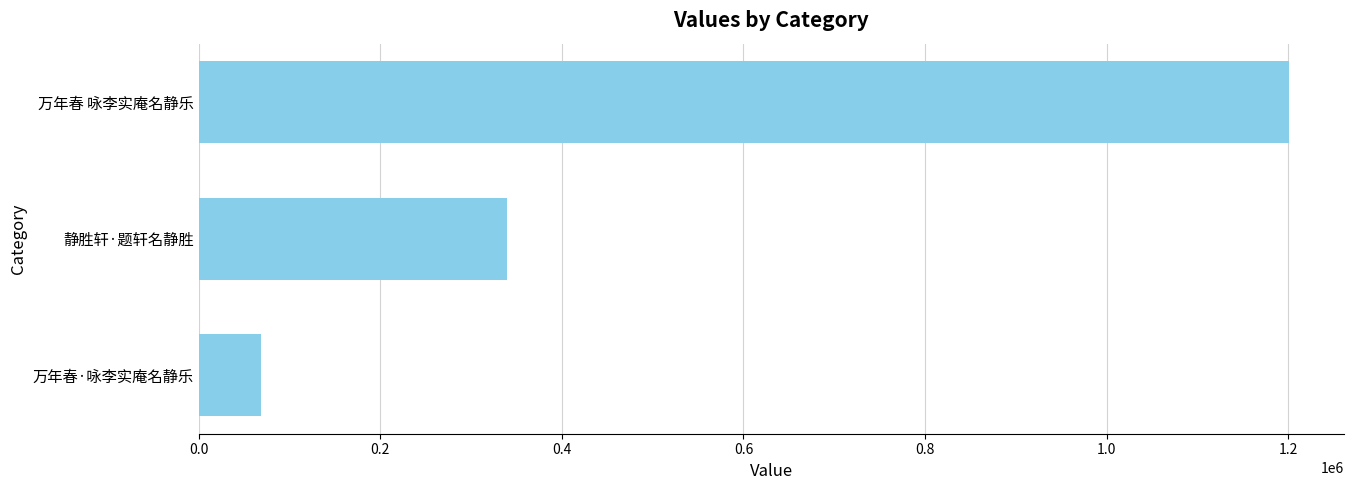

Rank the categories by value from lowest to highest.

万年春·咏李实庵名静乐, 静胜轩·题轩名静胜, 万年春 咏李实庵名静乐